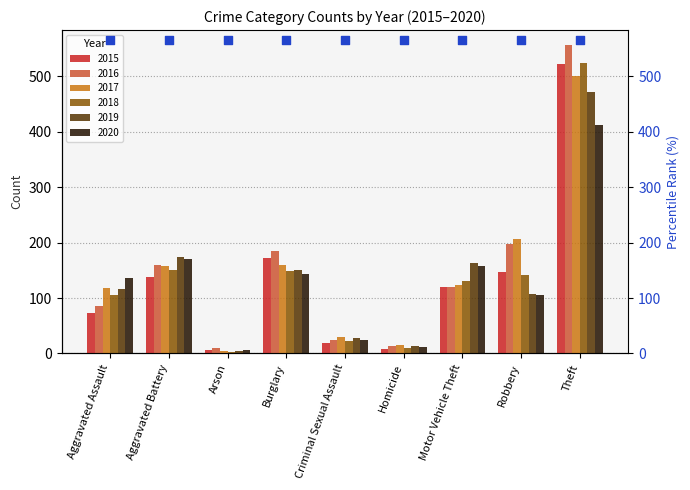

What are all the series names shown in the legend?

2015, 2016, 2017, 2018, 2019, 2020